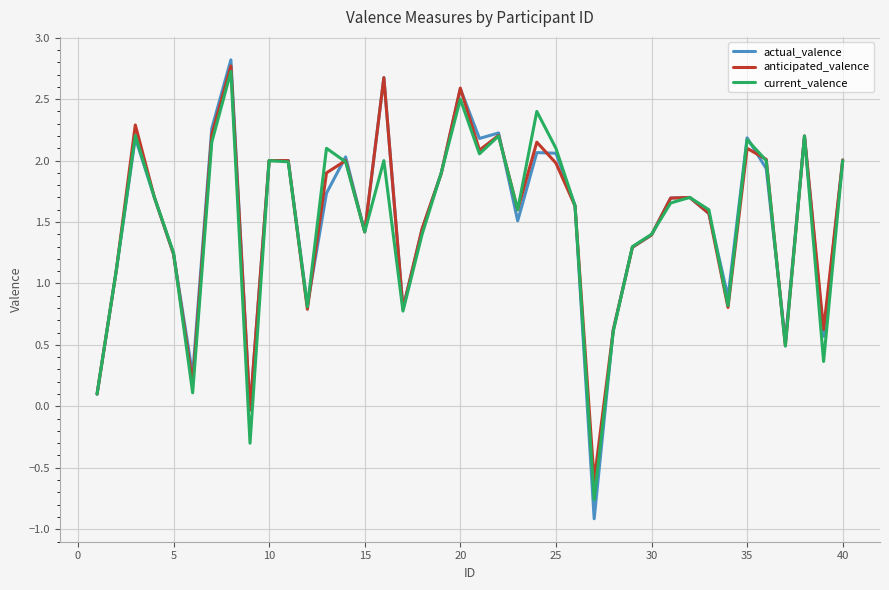

Which series has the widest spread of values?

actual_valence